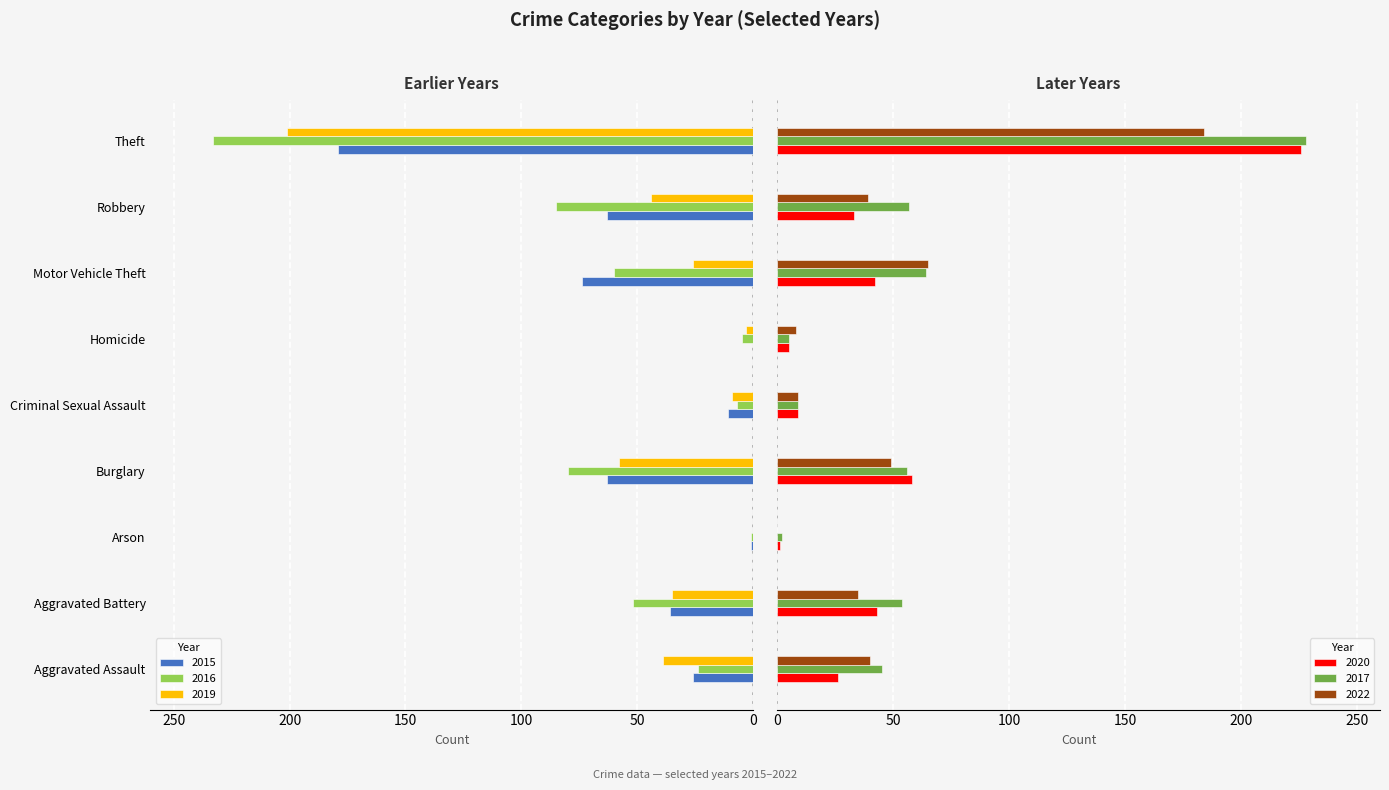

The value of 2015 at Criminal Sexual Assault is -15. True or false?

False